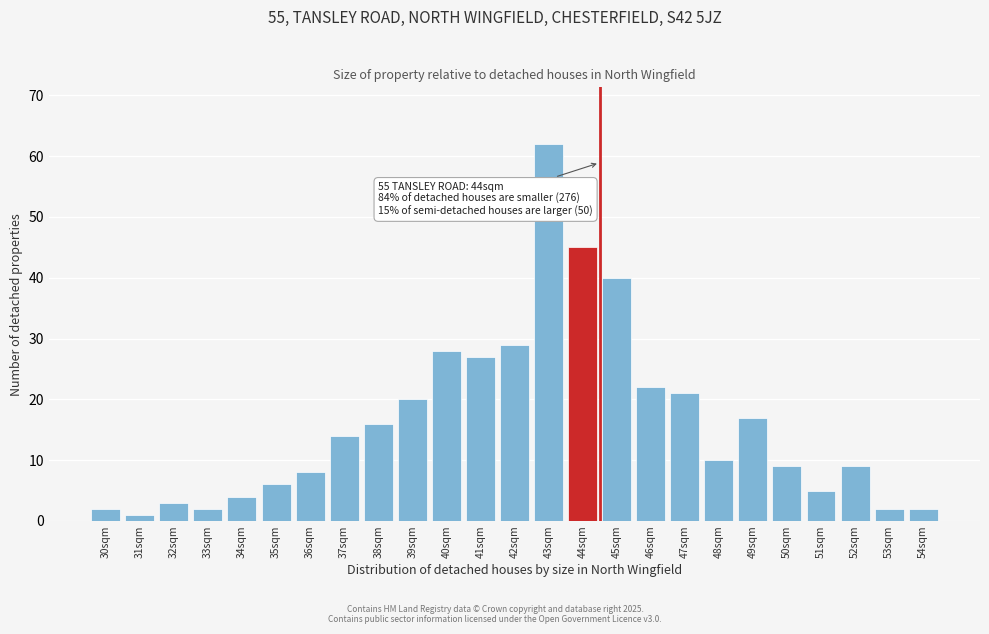

Reading right to left, what are all the values shown in this chart?

54sqm=2	53sqm=2	52sqm=9	51sqm=5	50sqm=9	49sqm=17	48sqm=10	47sqm=21	46sqm=22	45sqm=40	44sqm=45	43sqm=62	42sqm=29	41sqm=27	40sqm=28	39sqm=20	38sqm=16	37sqm=14	36sqm=8	35sqm=6	34sqm=4	33sqm=2	32sqm=3	31sqm=1	30sqm=2